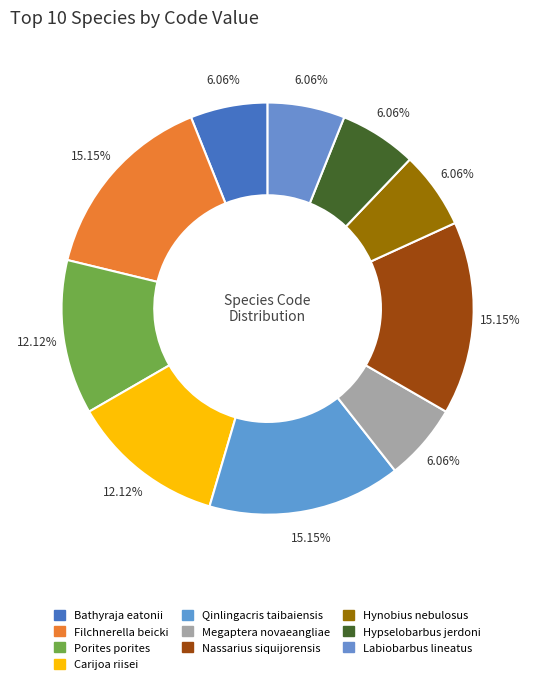

Count the number of slices in the pie.

10